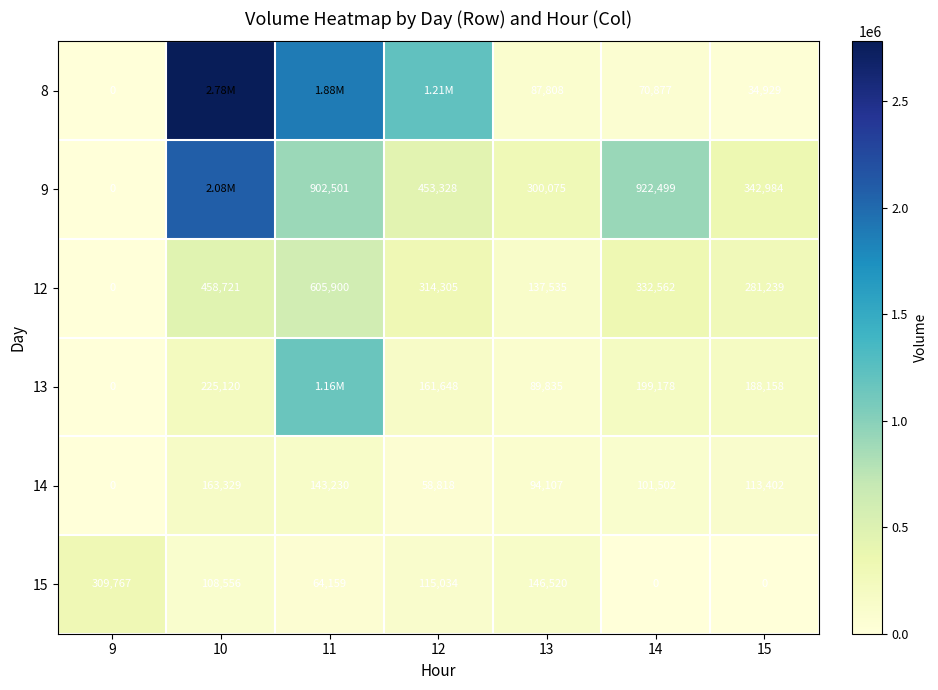

At which label does 12 reach its minimum?

9